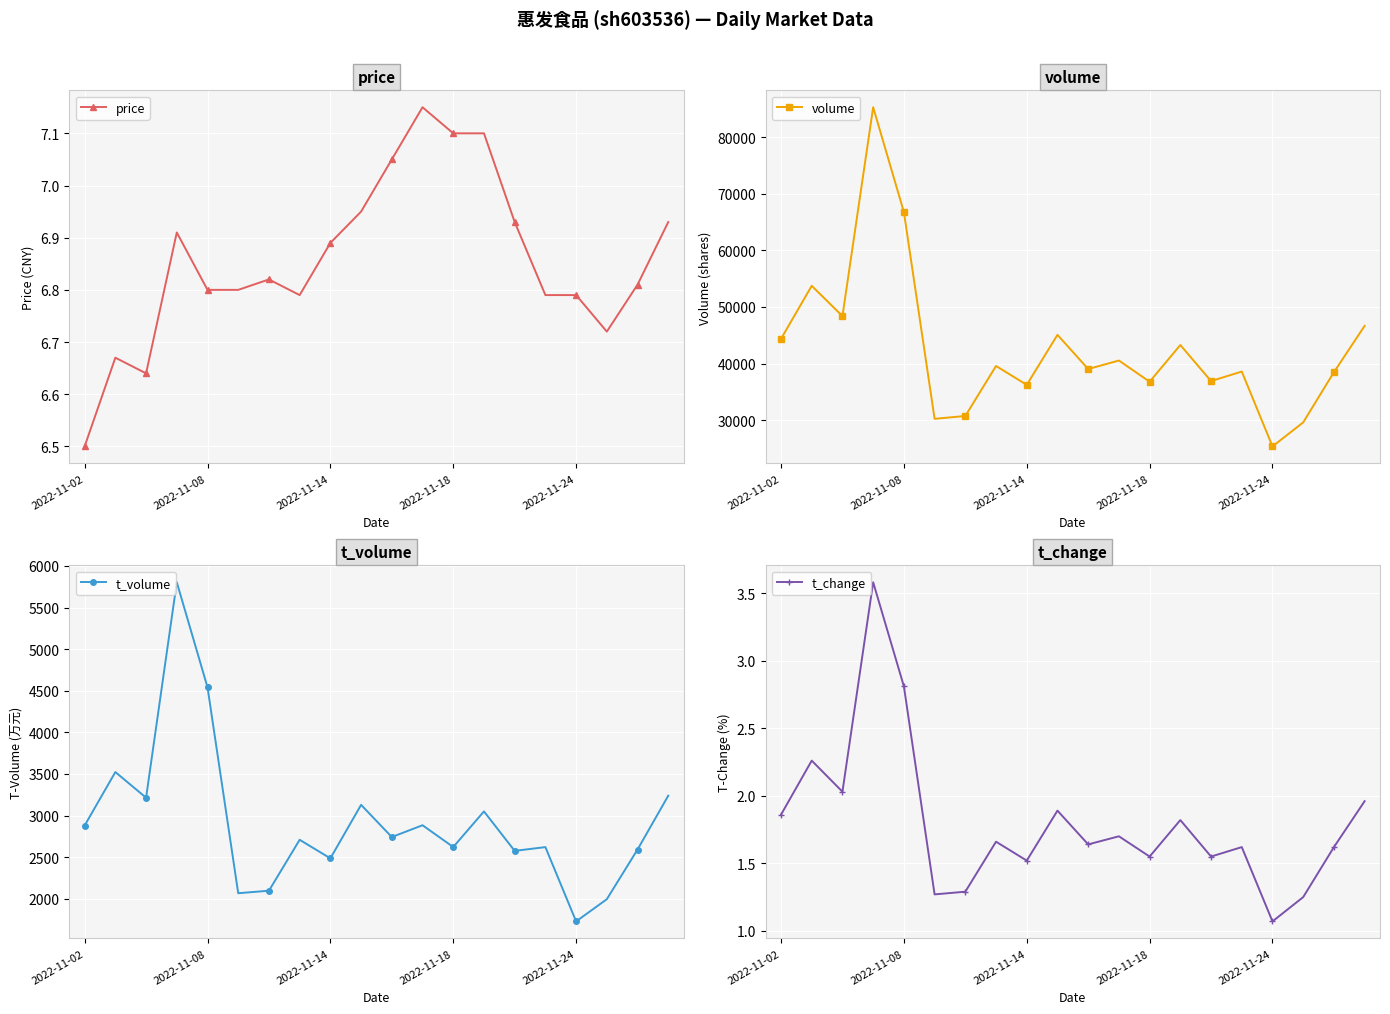

At which label is price closest to 6?

2022-11-02